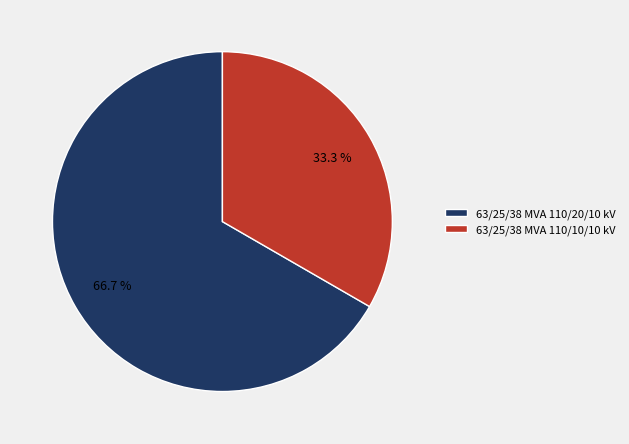

What portion of the pie excludes 63/25/38 MVA 110/10/10 kV?

66.7%